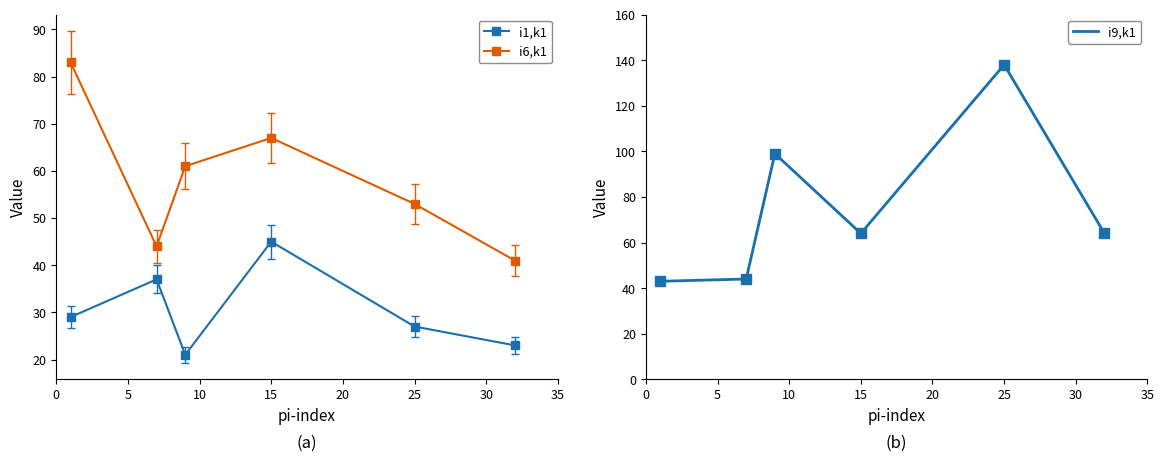

List the series in order of their overall mean, highest first.

i9,k1, i6,k1, i1,k1